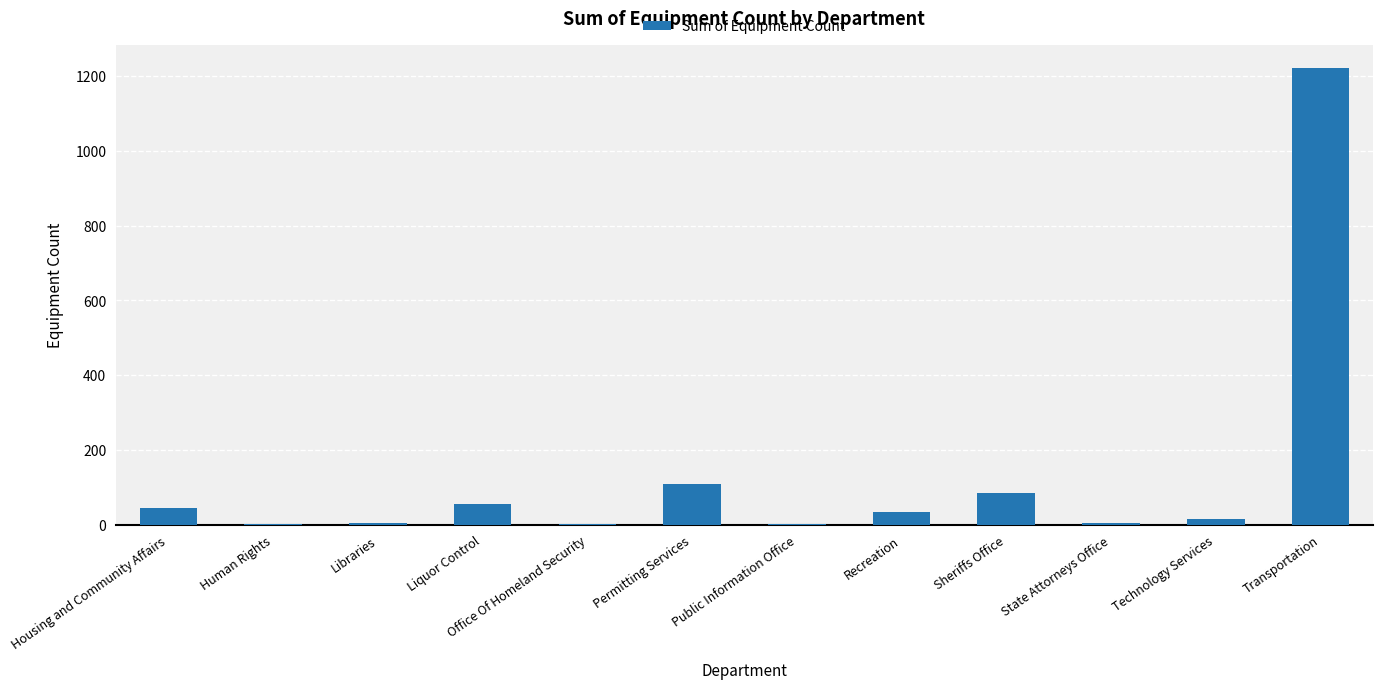

What is the greatest value displayed?

1221